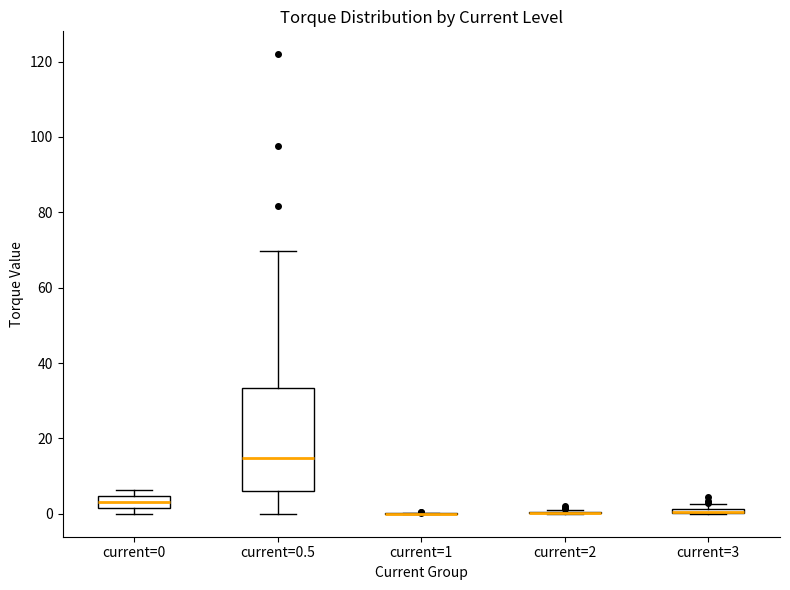

Where is the lower edge of the box for current=3 on the y-axis? The values are not printed on the chart, so give them approximately, as read against the axis.

0